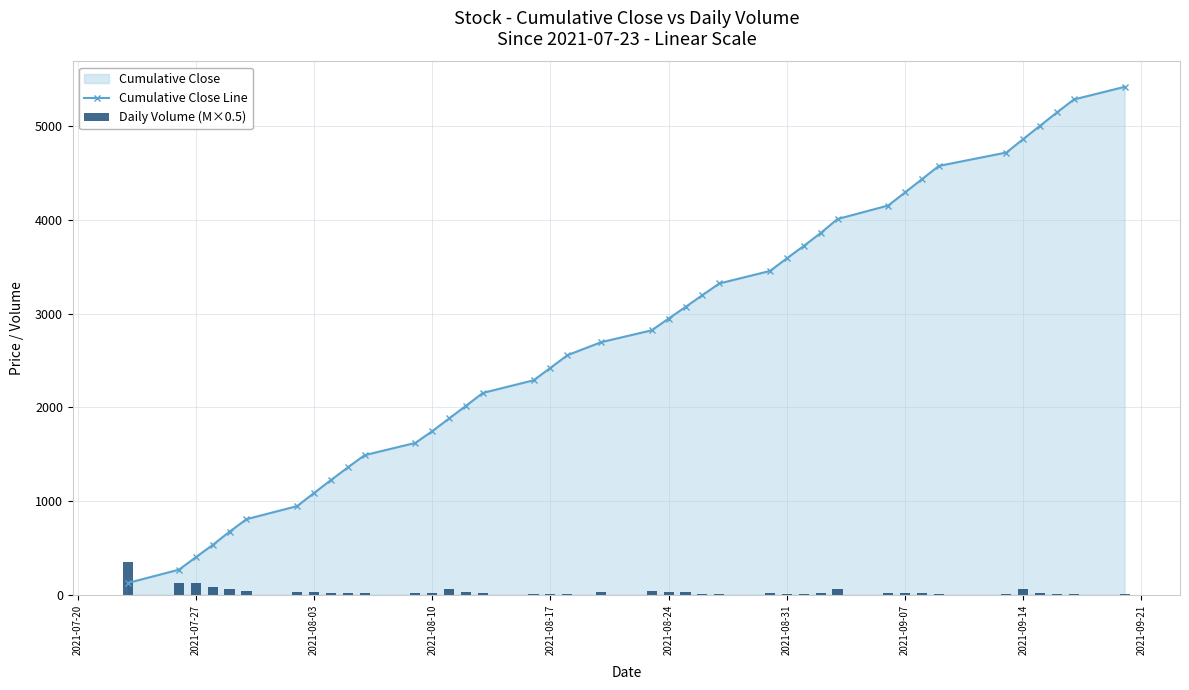

True or false: Cumulative Close Line has more than 1 points higher than both neighbors.

False